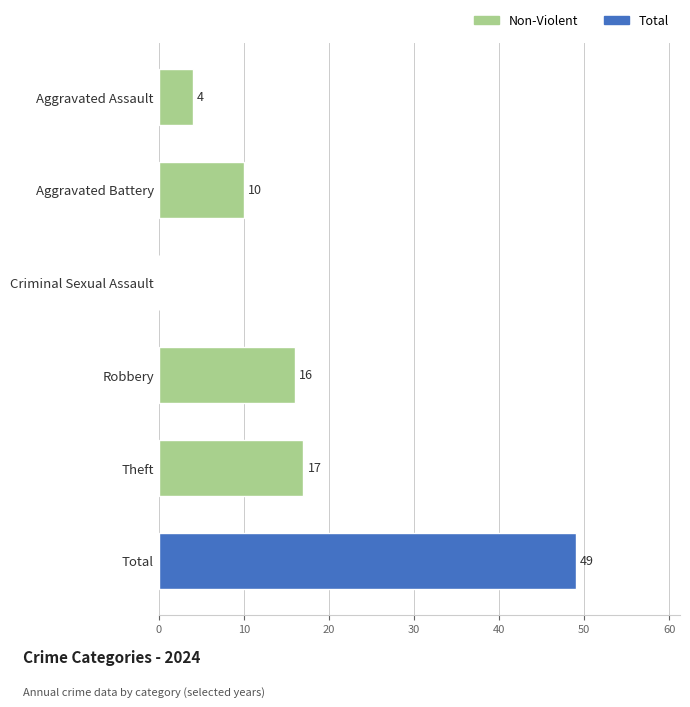

Which category has the highest value across all series?

Total